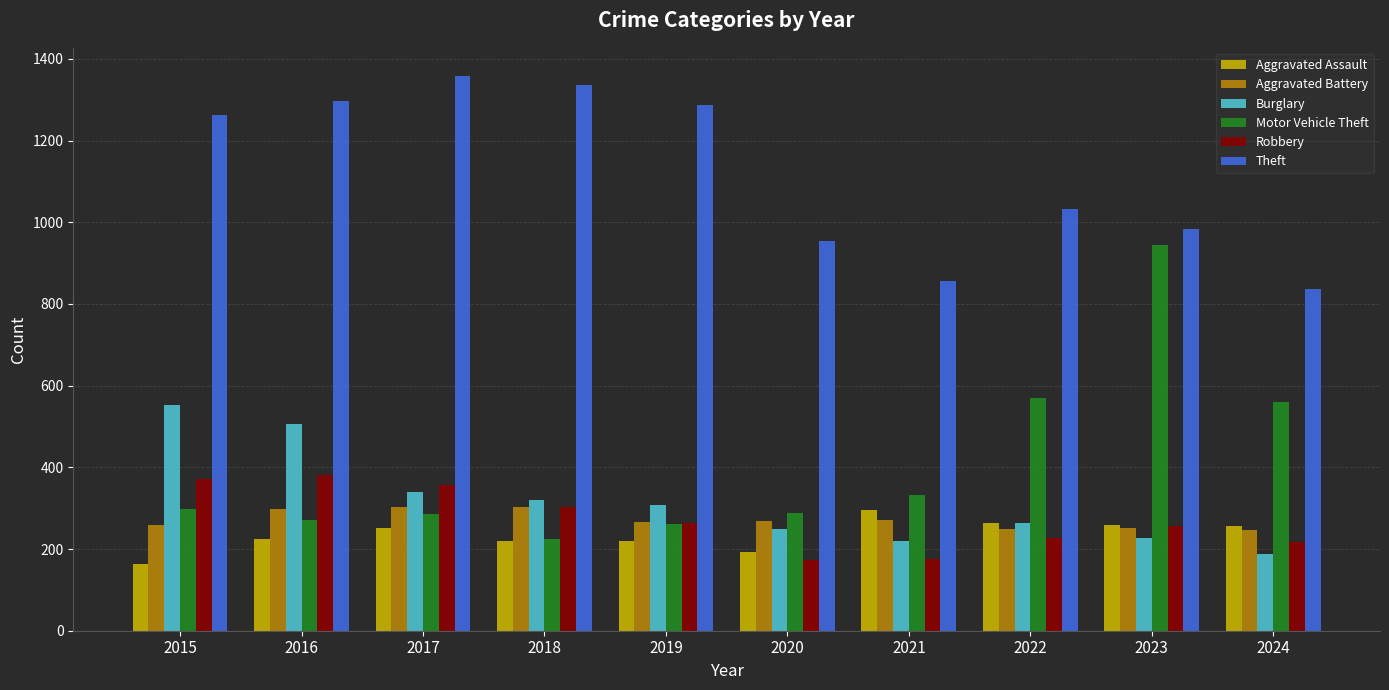

How many bars are there in total?

60